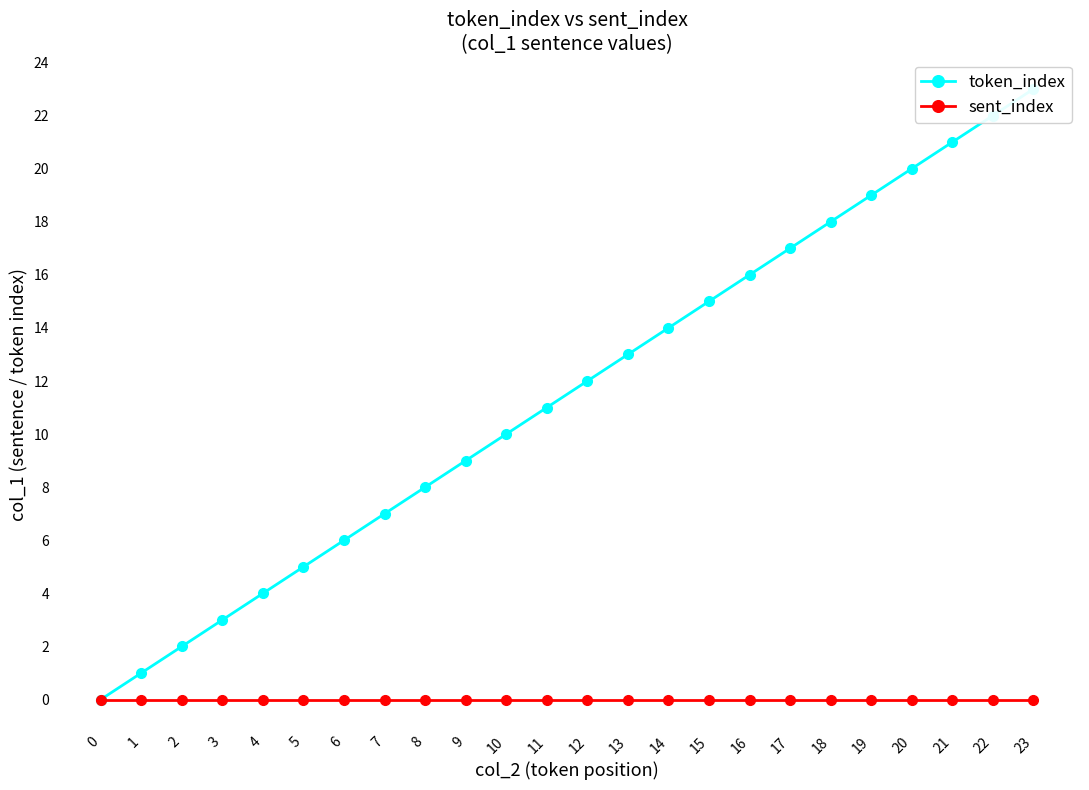

Reading left to right, extract all data points from this chart.

token_index: 0	1	2	3	4	5	6	7	8	9	10	11	12	13	14	15	16	17	18	19	20	21	22	23
sent_index: 0	0	0	0	0	0	0	0	0	0	0	0	0	0	0	0	0	0	0	0	0	0	0	0